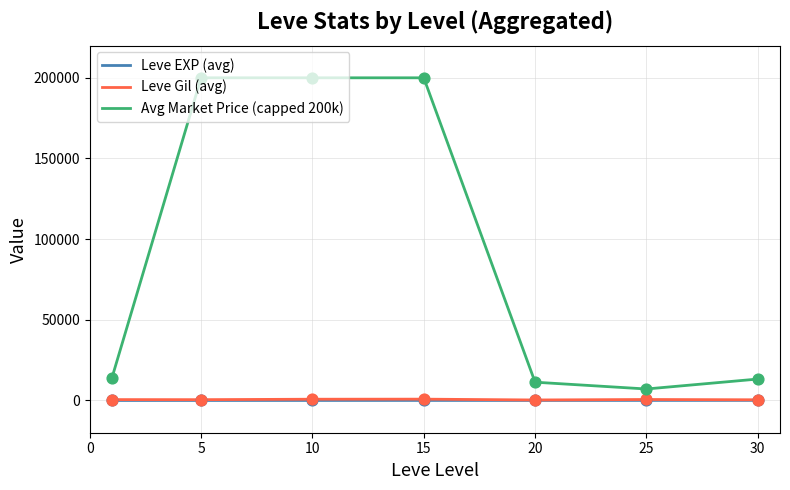

Which series has the largest range (max minus min)?

Avg Market Price (capped 200k)